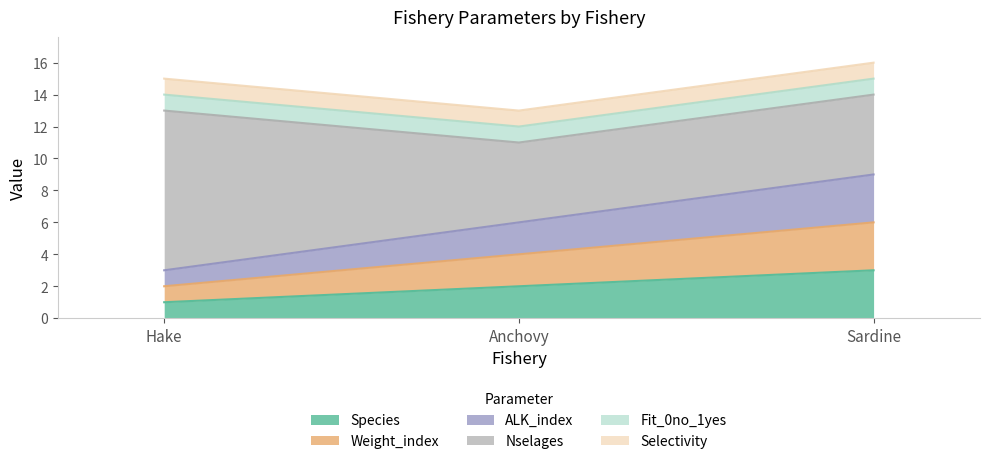

What is the difference between the maximum and second lowest values in the Species series?

1